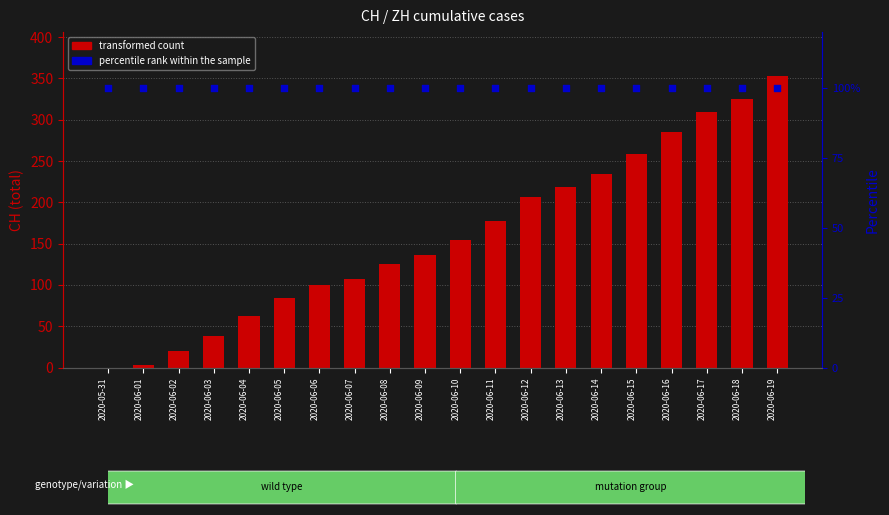

What is the total value across all series at 2020-06-10?

254